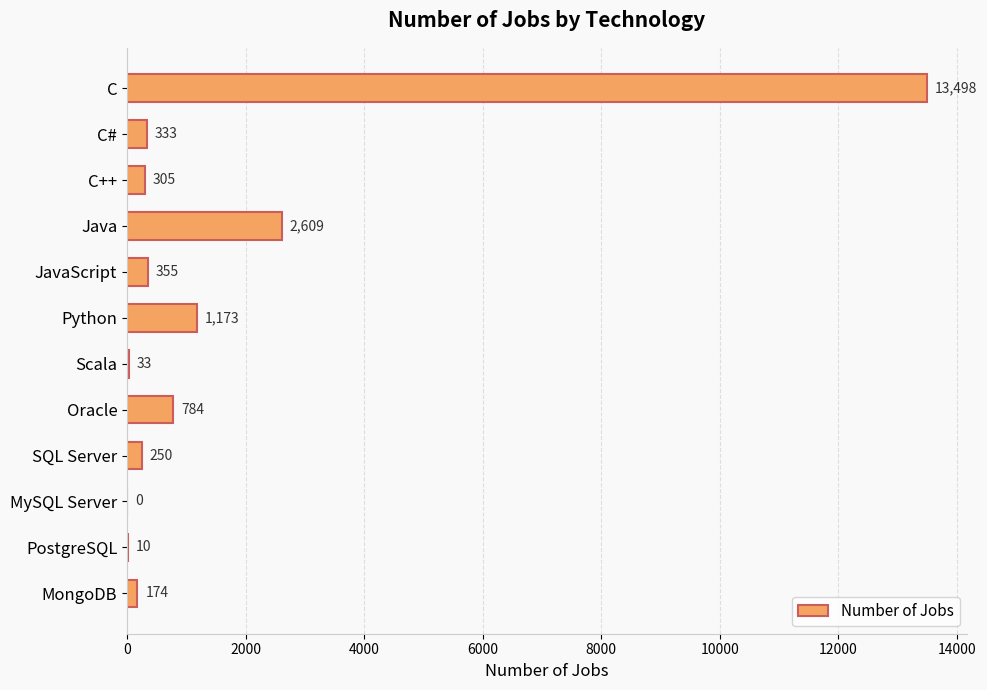

Approximately how many times larger is the value at Java compared to MongoDB?

15.0